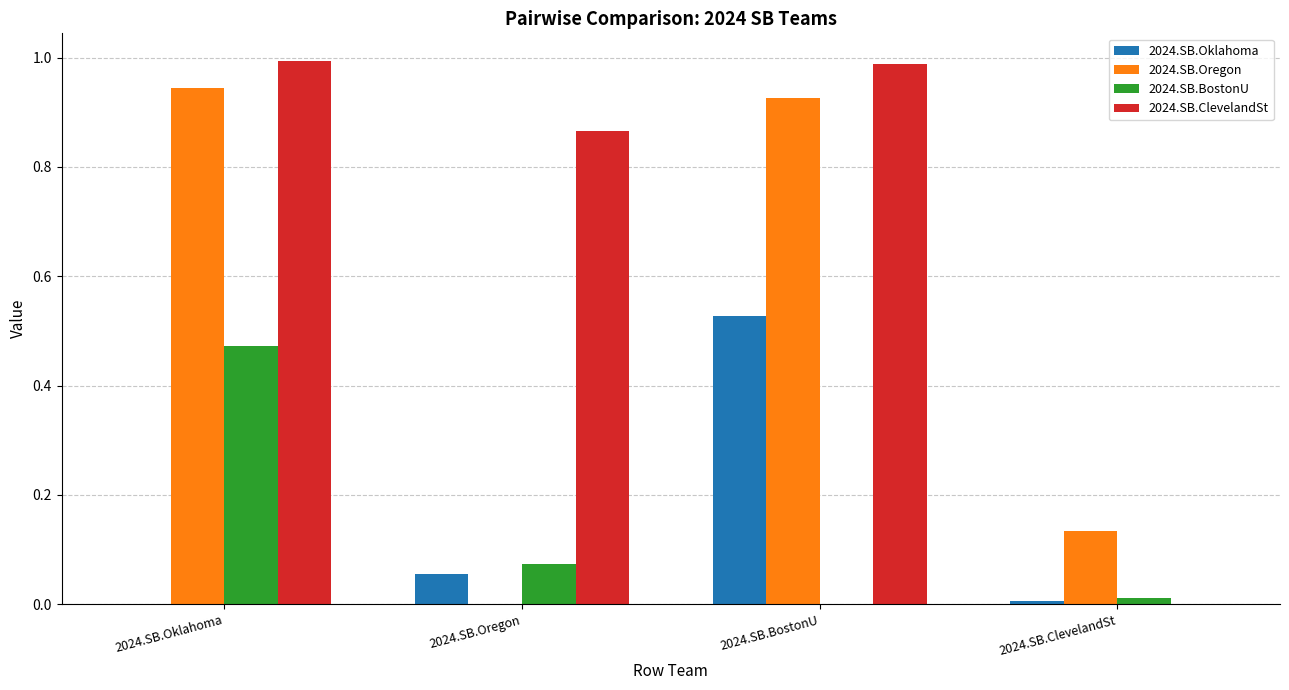

Is the value of 2024.SB.Oregon at 2024.SB.ClevelandSt greater than the value of 2024.SB.BostonU at 2024.SB.BostonU?

Yes